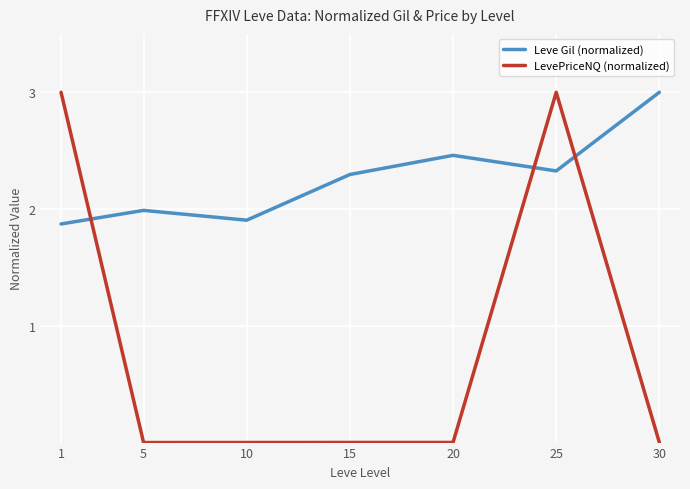

What is the difference between the highest and lowest values at 25?

0.7